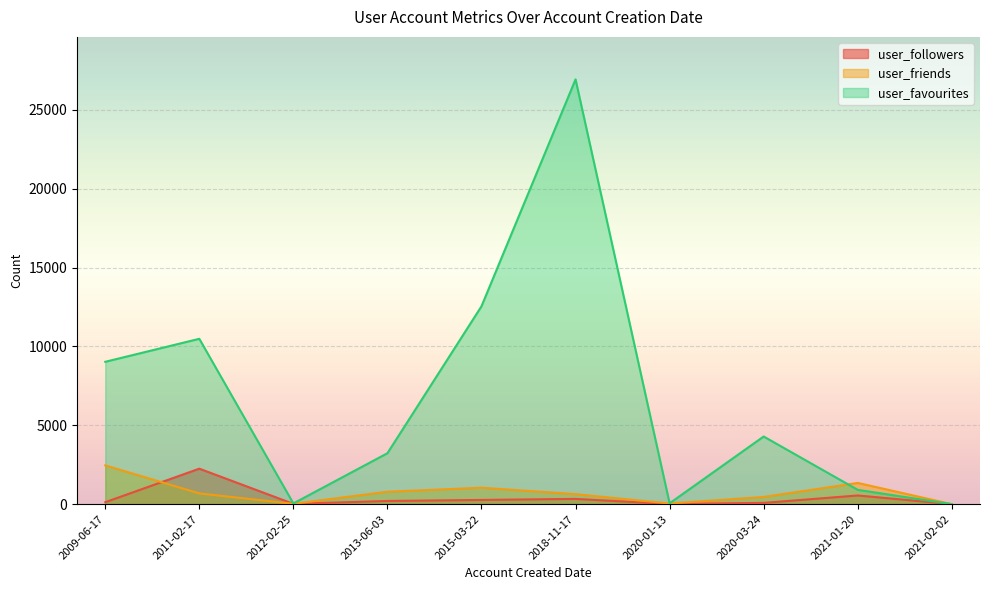

The user_friends series shows 2458 at 2009-06-17. True or false?

True